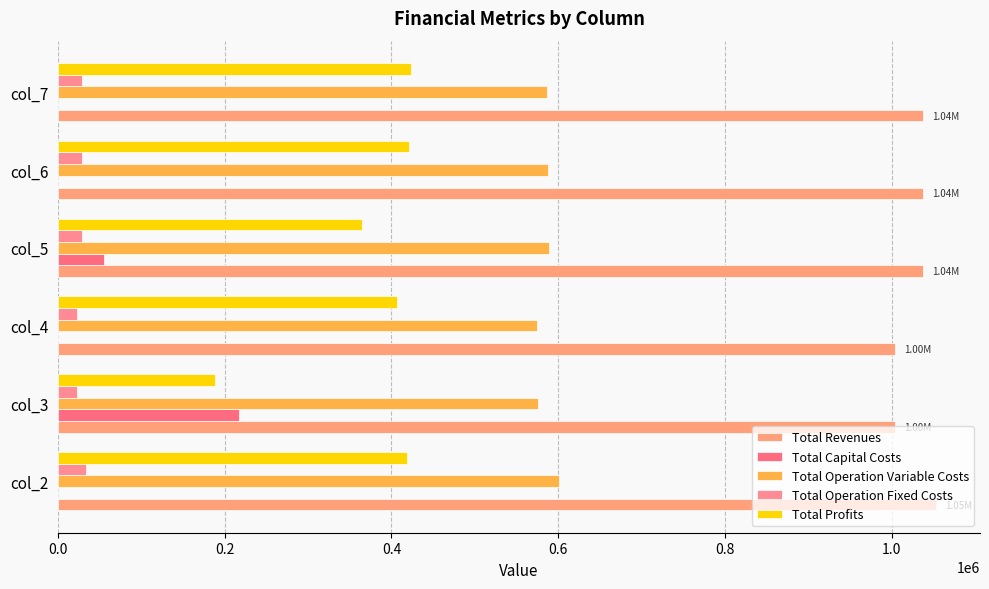

How many values in the Total Operation Fixed Costs series exceed 28583?

4